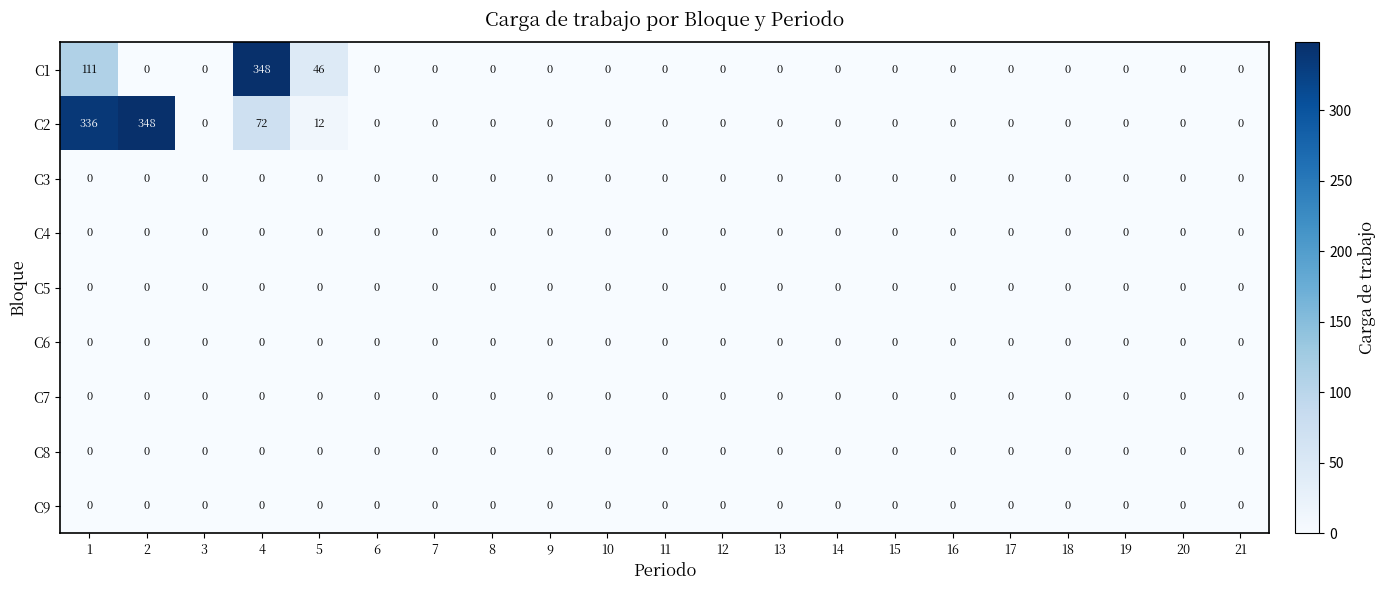

Between 1 and 4, which series saw the biggest shift?

C2